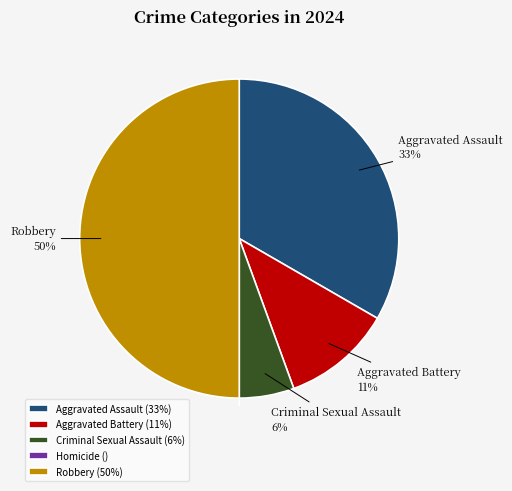

Approximately how many times larger is the value at Aggravated Assault (33%) compared to Aggravated Battery (11%)?

3.0